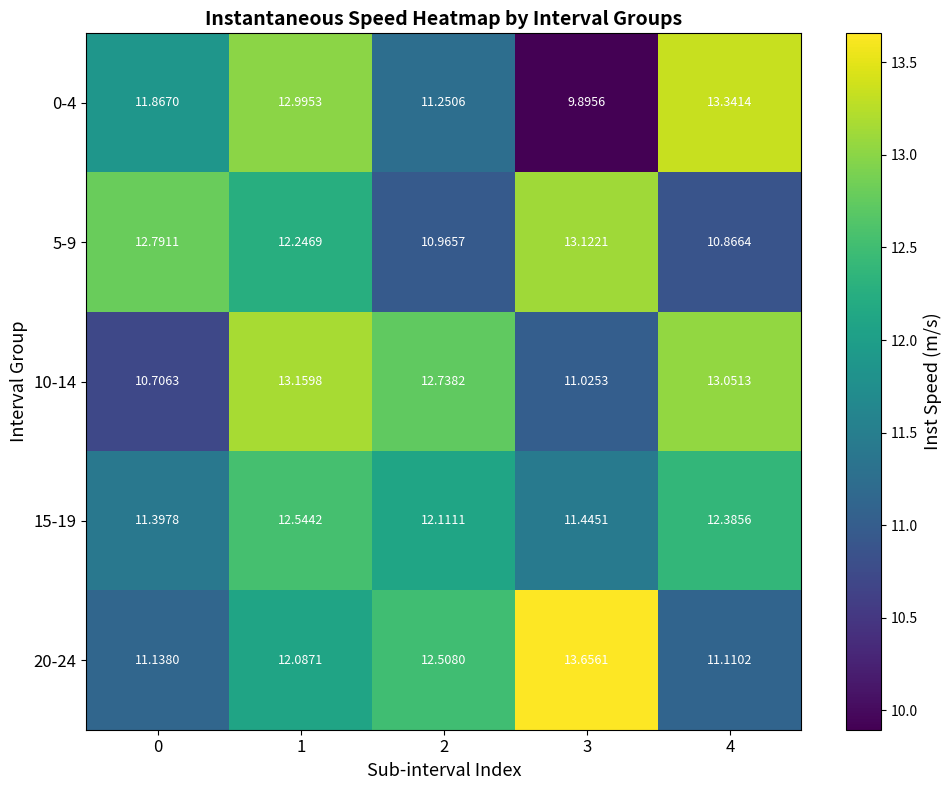

At which category is the sum across all series the highest?

1